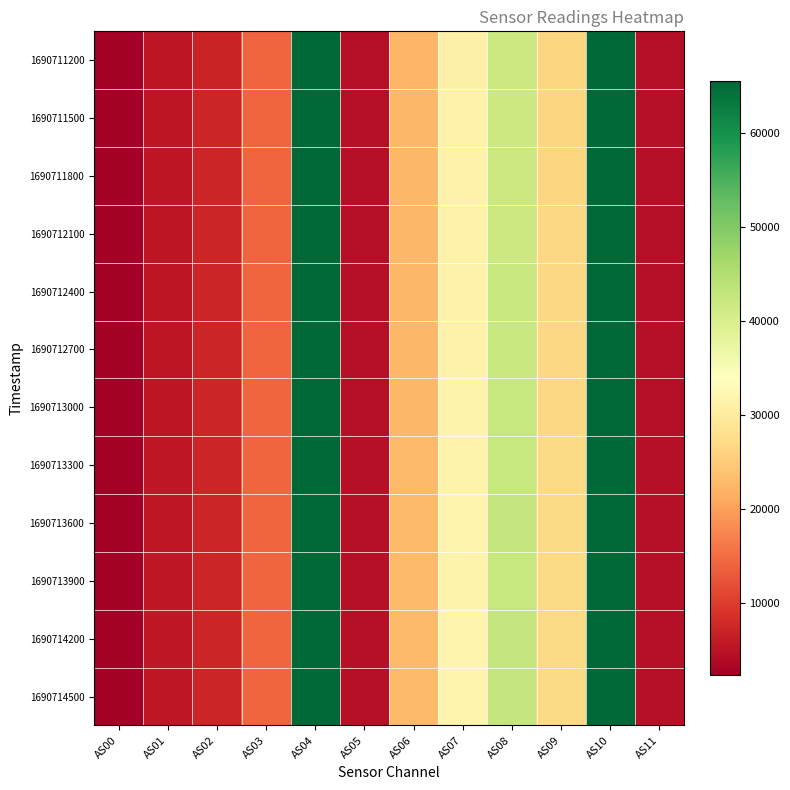

List the series in order of their peak value, highest first.

1690711200, 1690711500, 1690711800, 1690712100, 1690712400, 1690712700, 1690713000, 1690713300, 1690713600, 1690713900, 1690714200, 1690714500